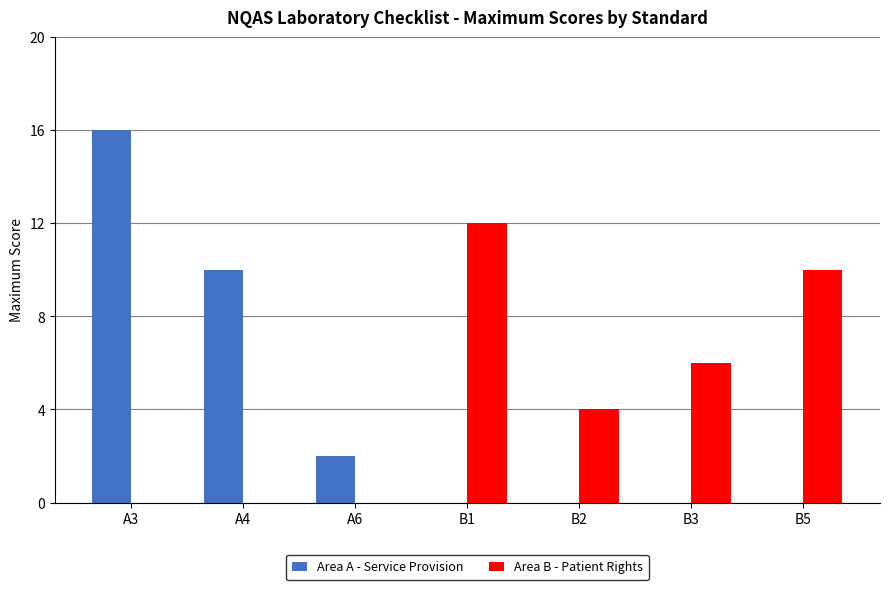

What is the total value across all series at B3?

6